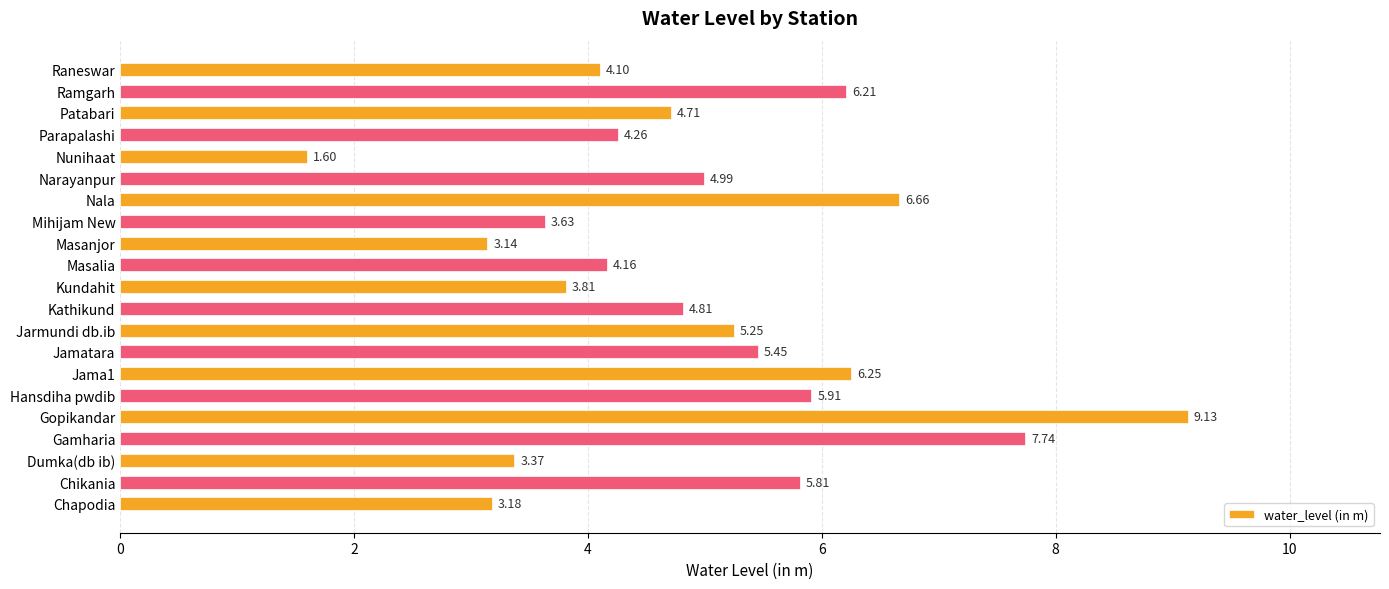

Between Gopikandar and Raneswar, which is larger?

Gopikandar